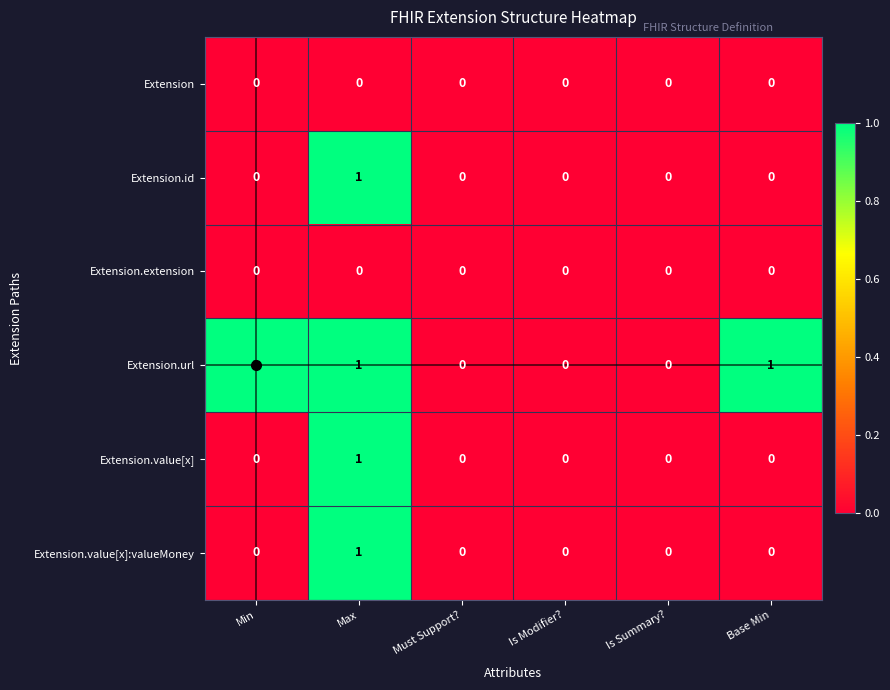

What is the difference between the highest and lowest values at Min?

1